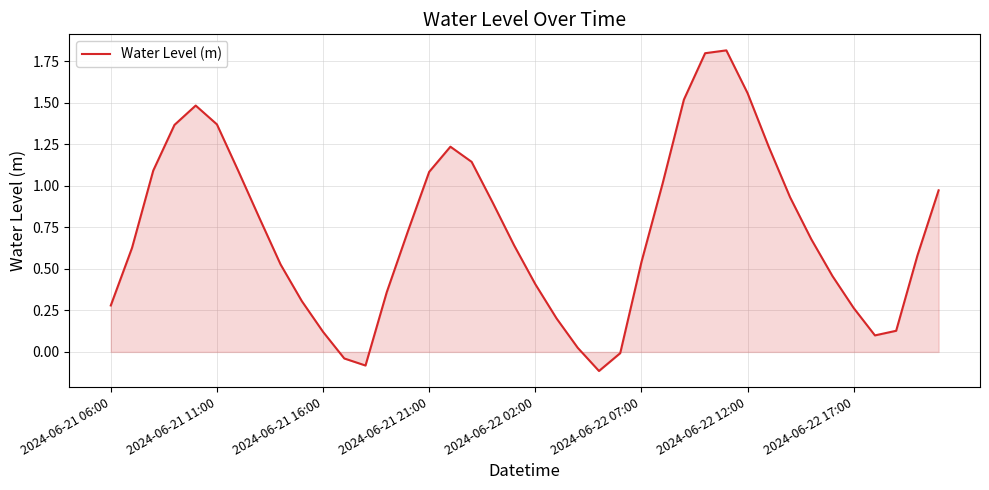

What is the difference between the maximum and minimum values?

1.9